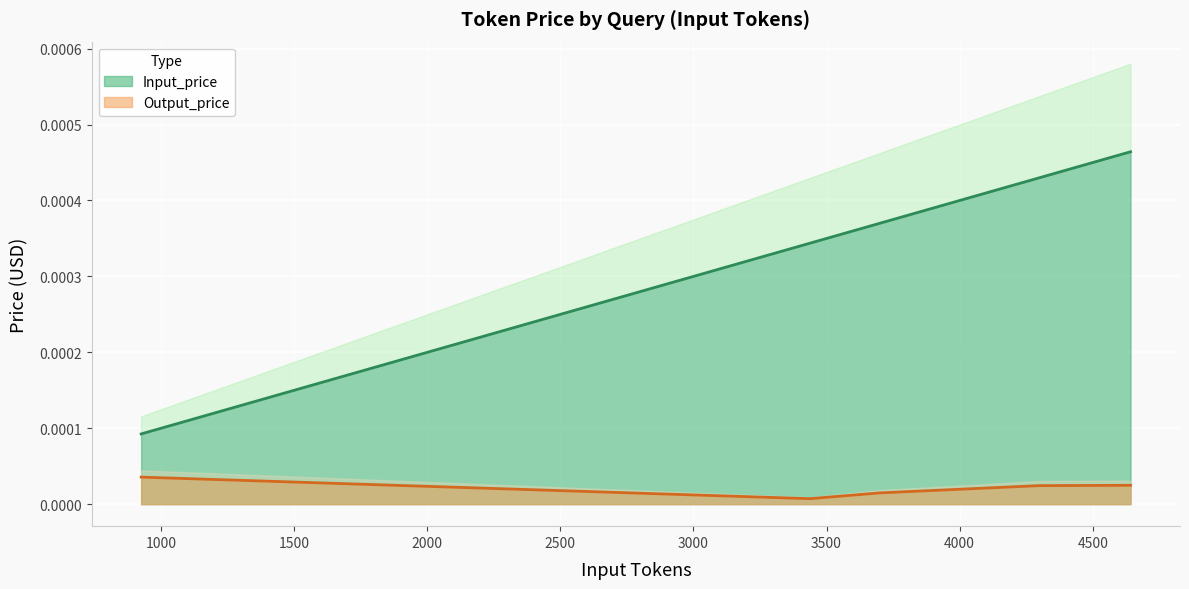

True or false: Input_price and Output_price cross at least once.

False